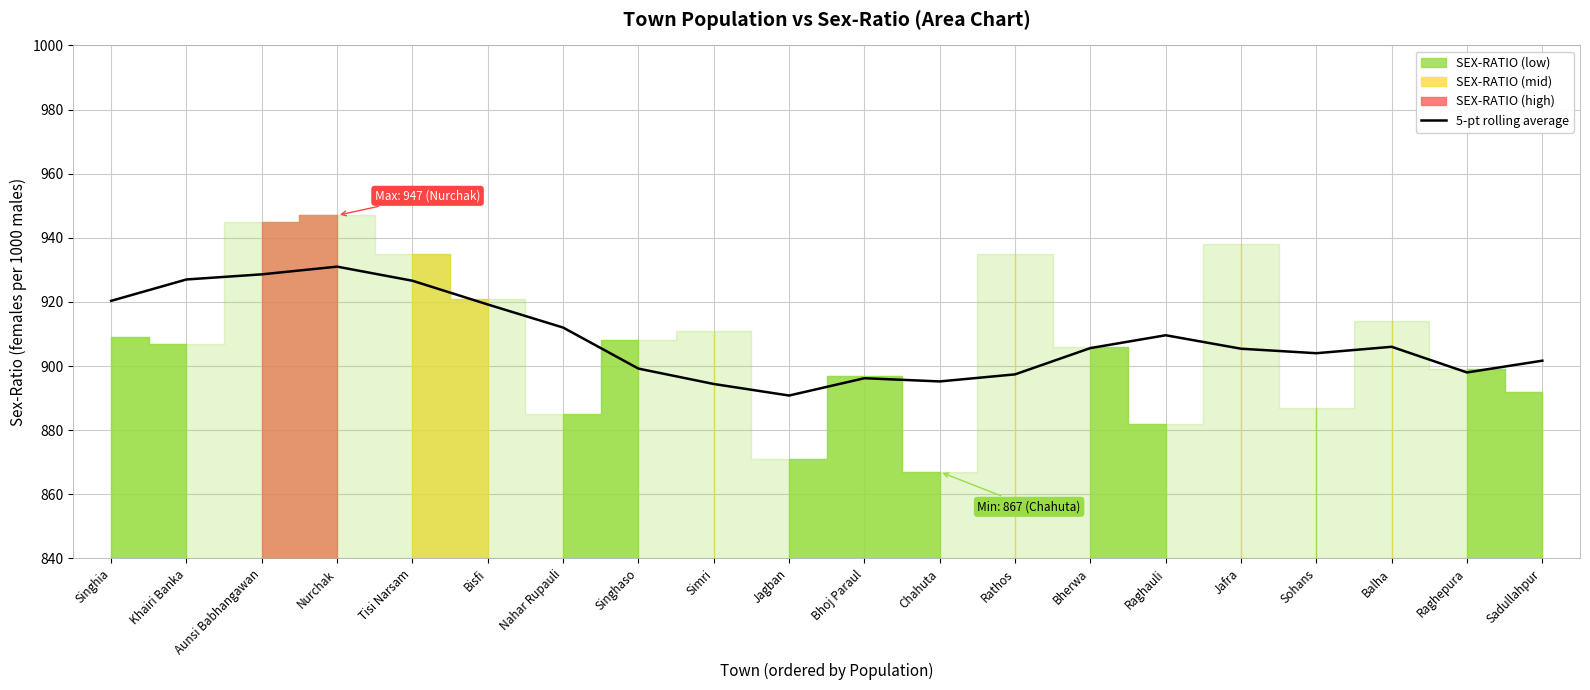

True or false: there are more than 0 points higher than both neighbors.

True